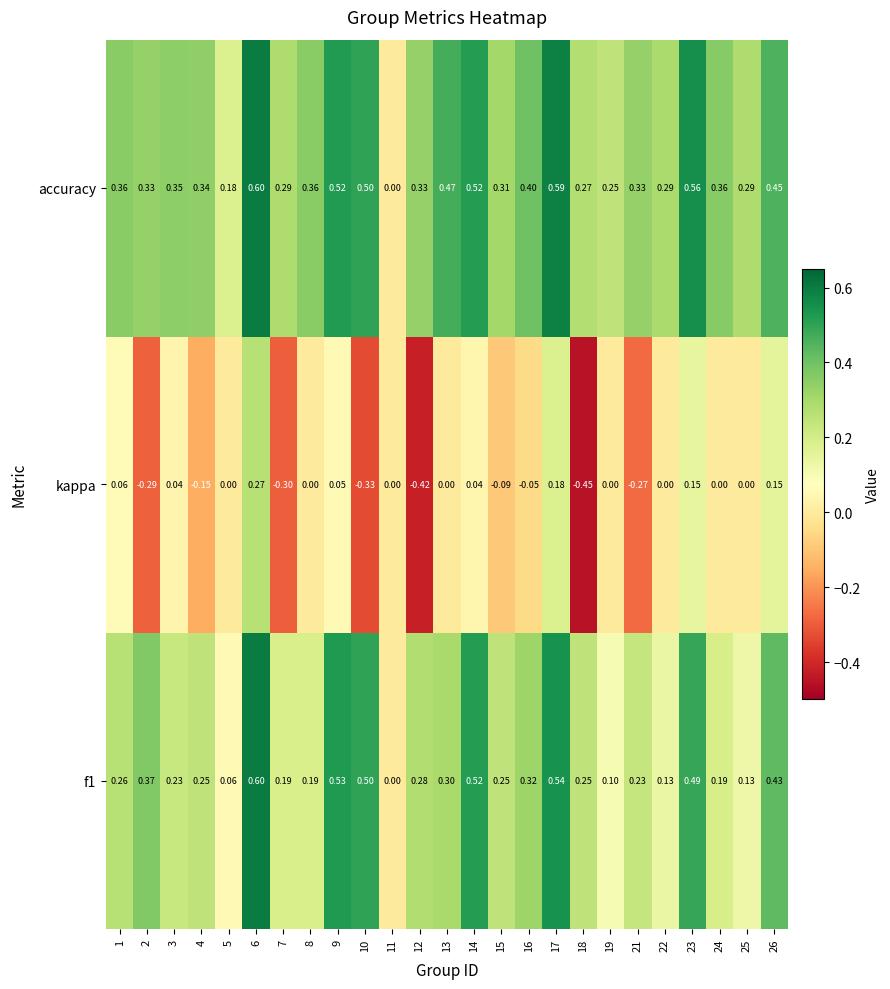

How many data points in f1 are above 0?

24